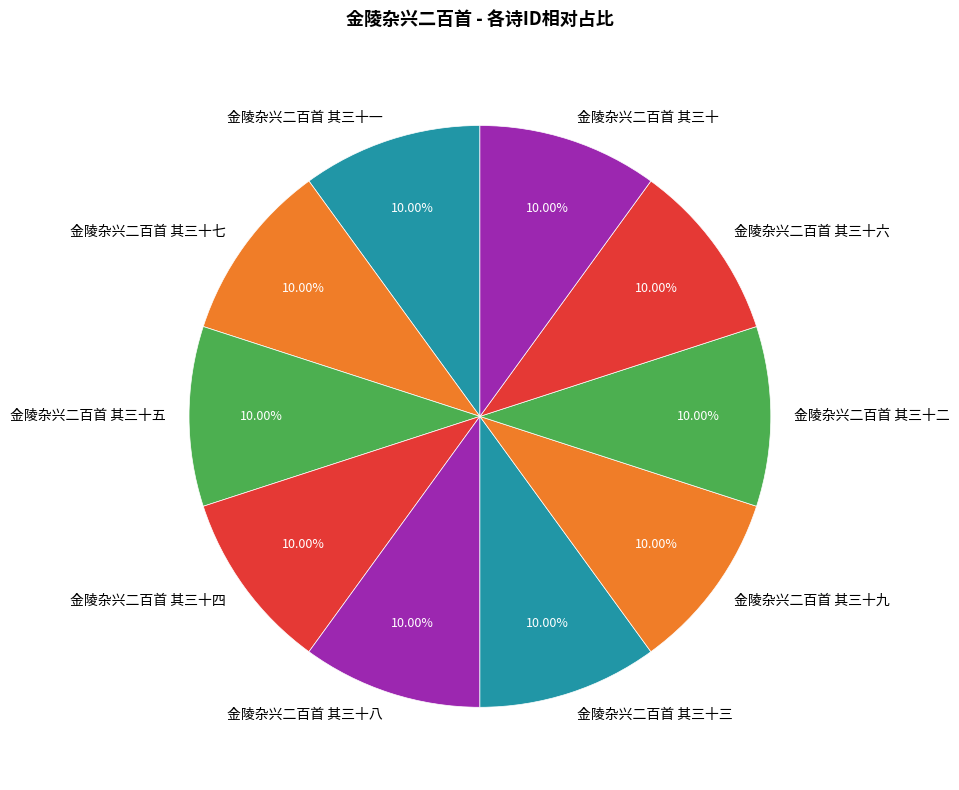

To the nearest percent, what is the combined percentage of 金陵杂兴二百首 其三十二 and 金陵杂兴二百首 其三十三?

20%